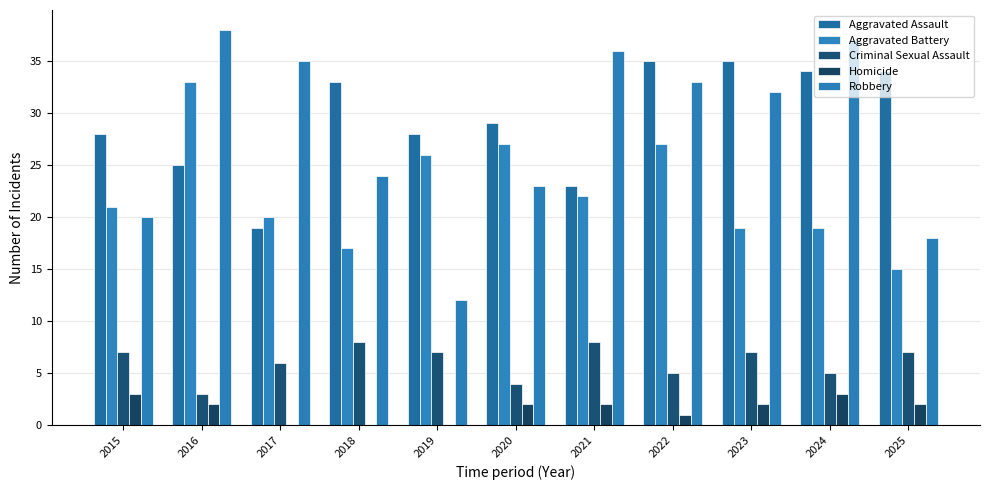

What is the difference between the Aggravated Assault values at 2019 and 2023?

7